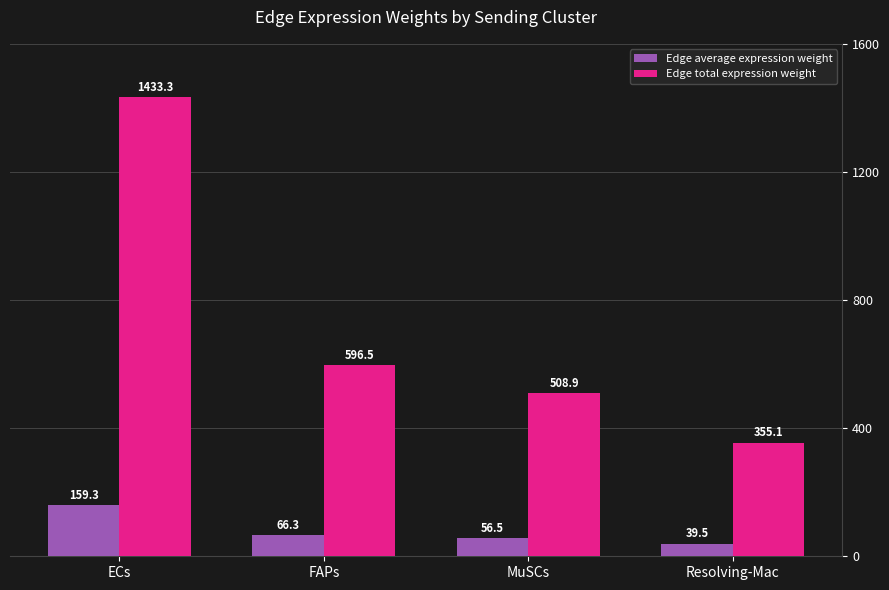

What are all the series names shown in the legend?

Edge average expression weight, Edge total expression weight